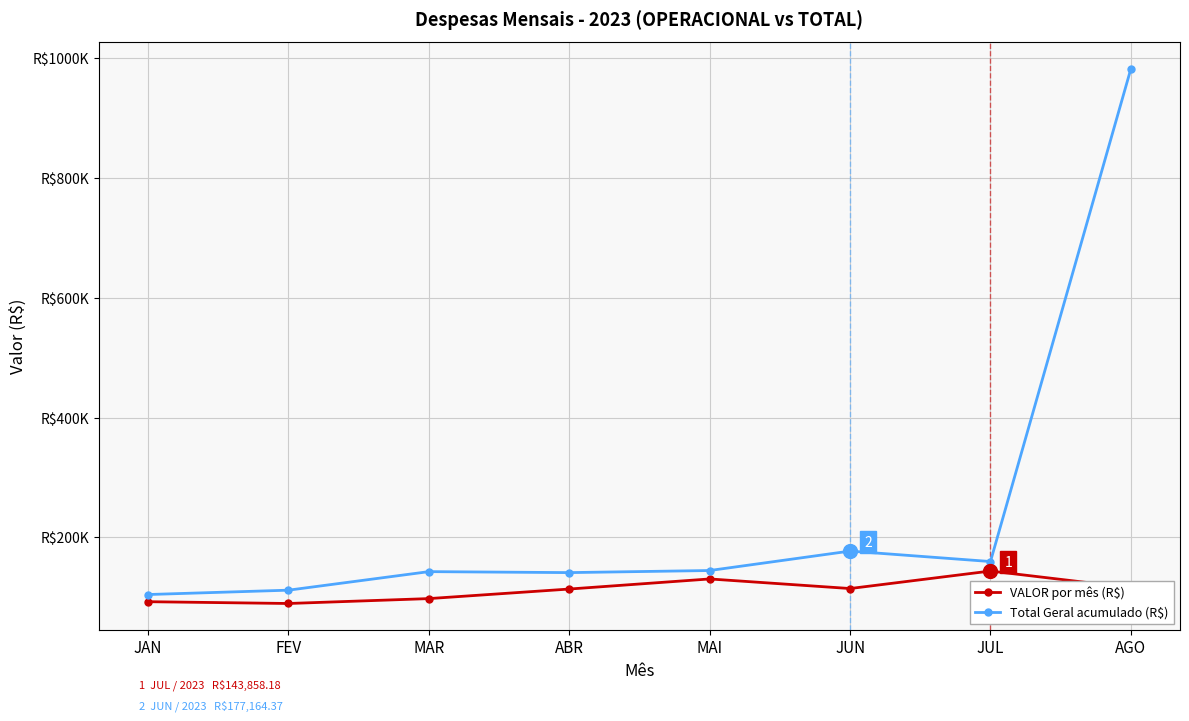

What is the difference between the VALOR por mês (R$) values at FEV and MAR?

8168.1